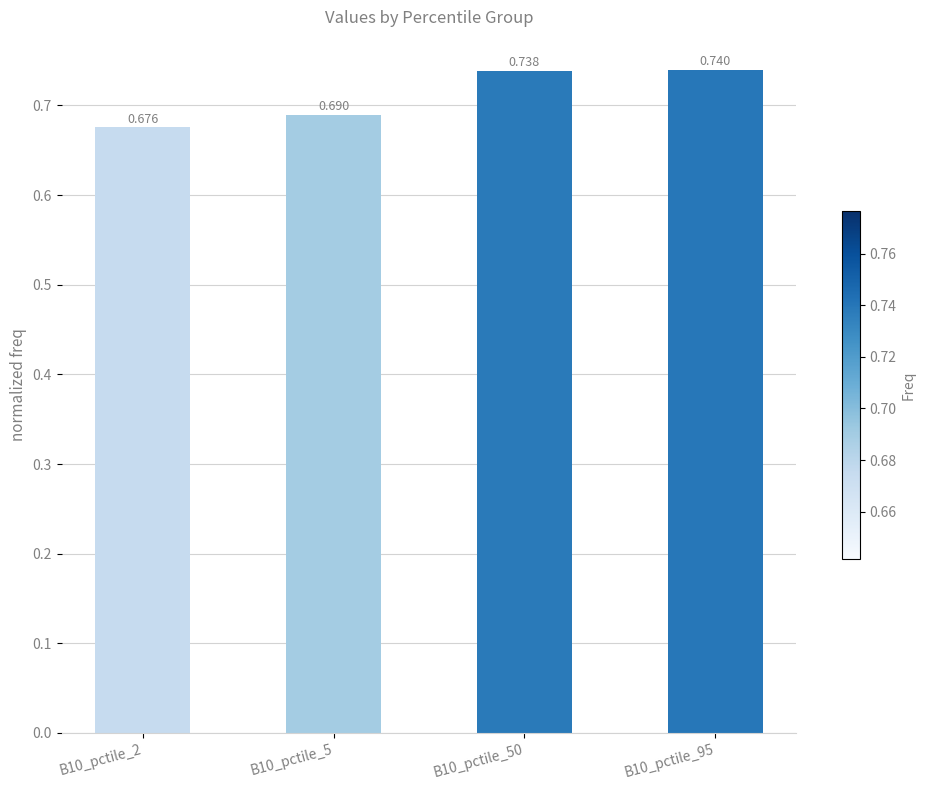

What is the value of the 3rd bar from the left?

0.7